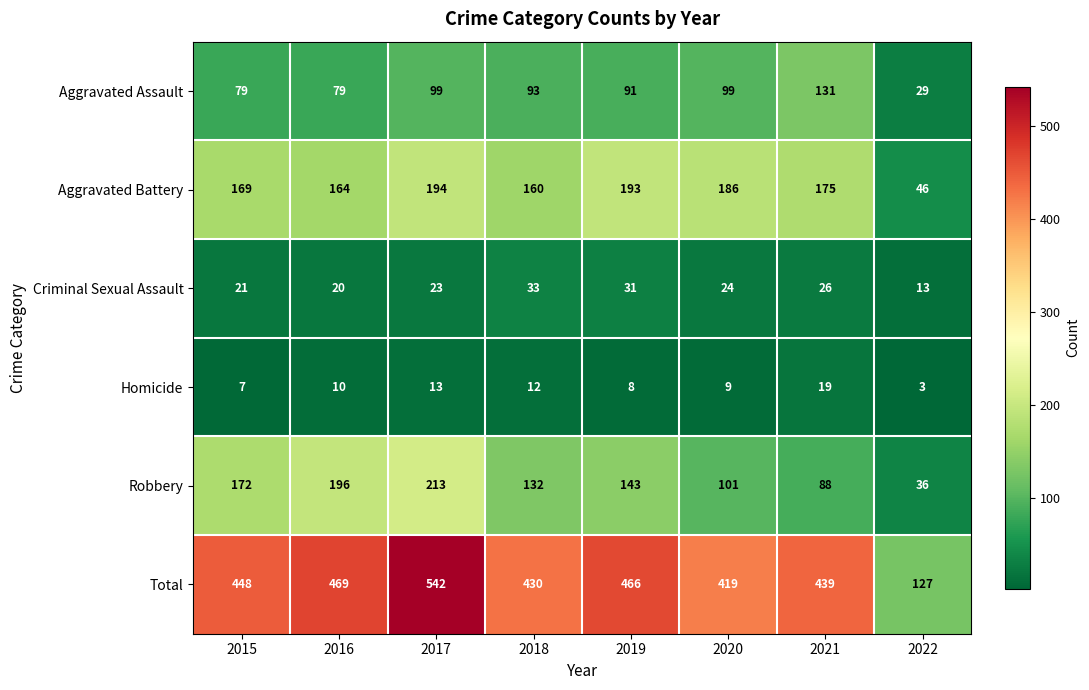

Which label corresponds to the largest value in the chart?

2017